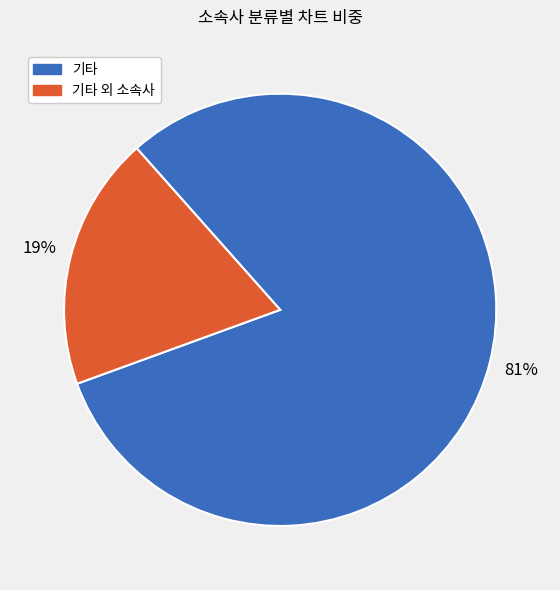

To the nearest percent, what is the difference between the largest and smallest slice percentages?

62%